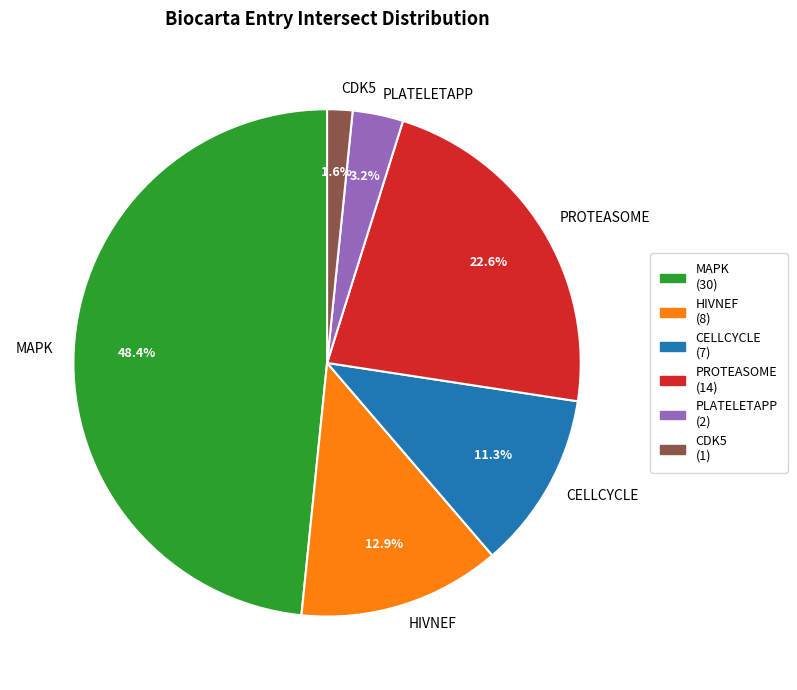

Which category has the smallest portion of the pie?

CDK5